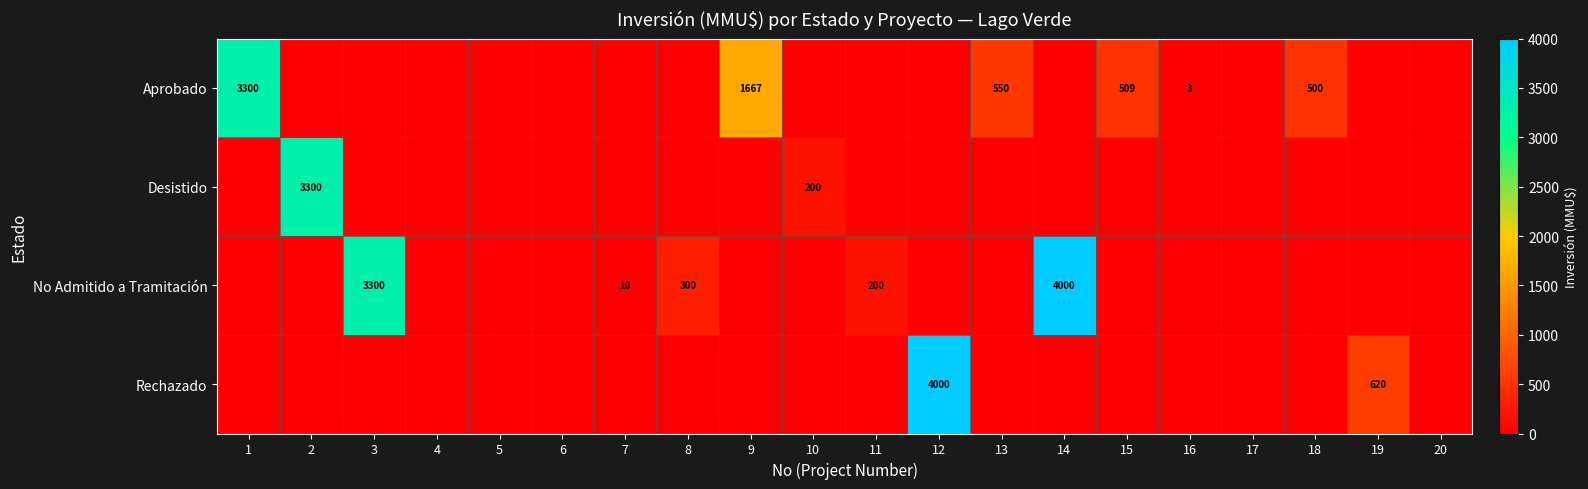

The value of Aprobado at 9 is 461. True or false?

False